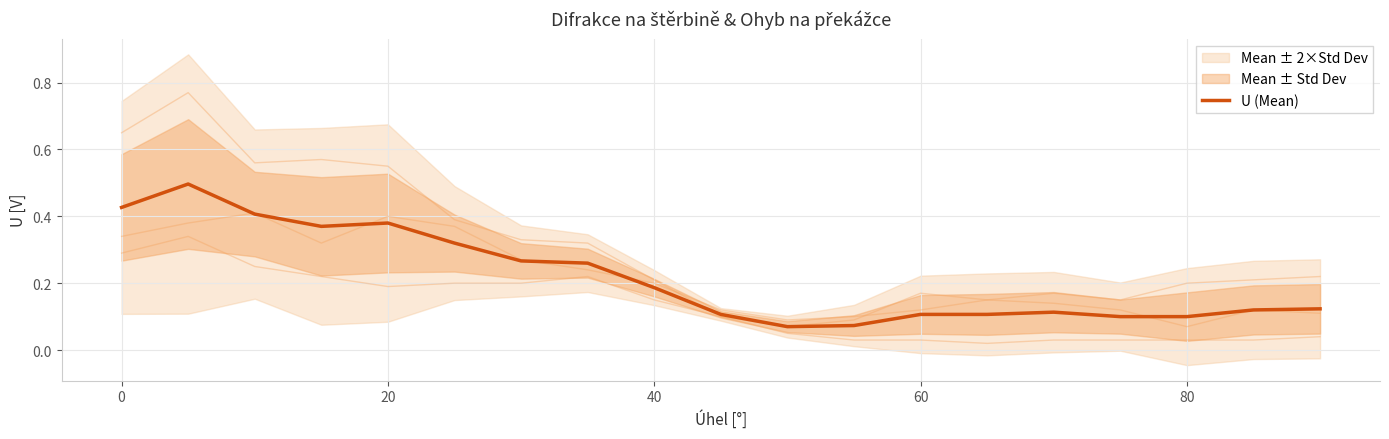

True or false: U (Mean) has a value of 0.1 at 80.

True